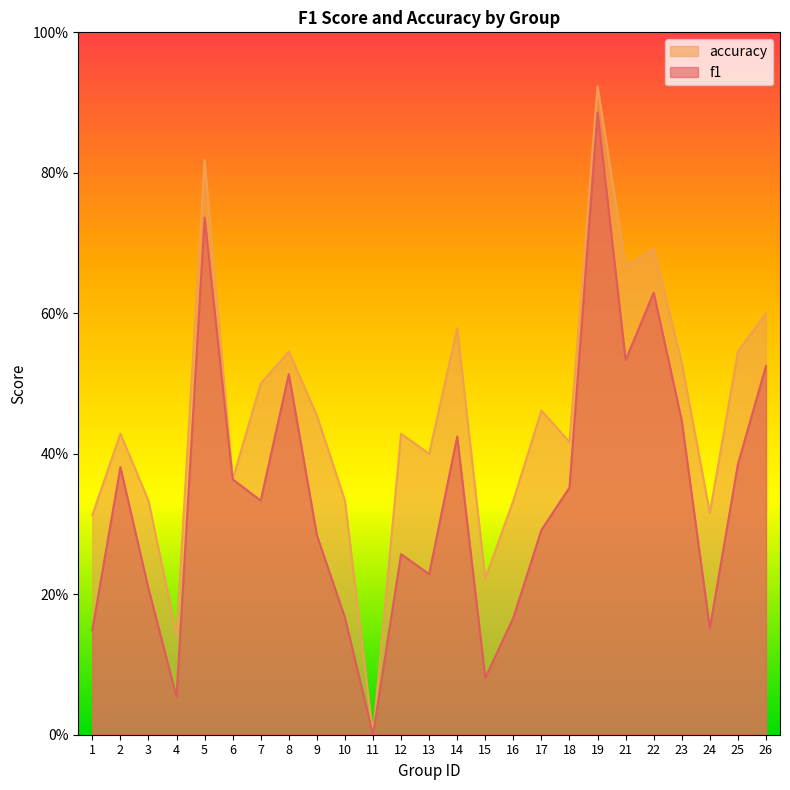

The f1 series shows 0.2 at 16. True or false?

True